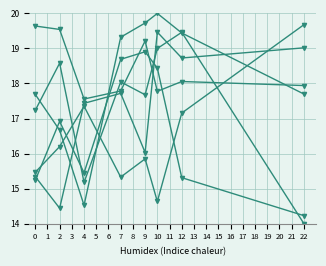

How many series are shown in this chart?

6